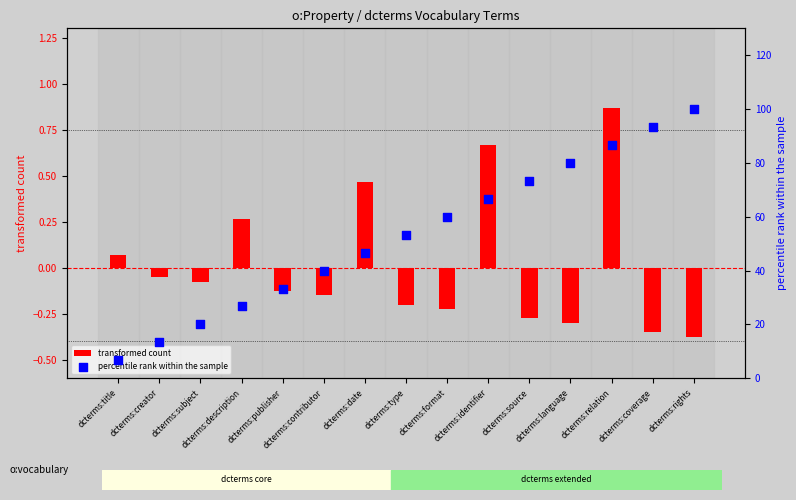

At which category is the sum across all series the highest?

dcterms:rights